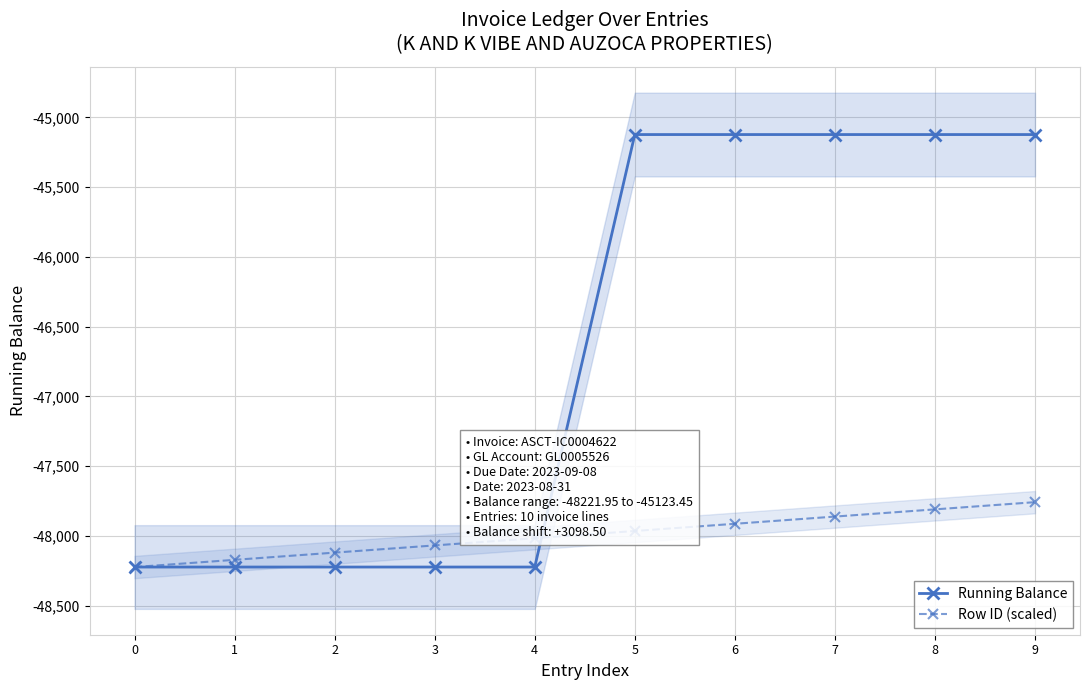

What is the difference between the maximum and minimum values in the Running Balance series?

3098.5